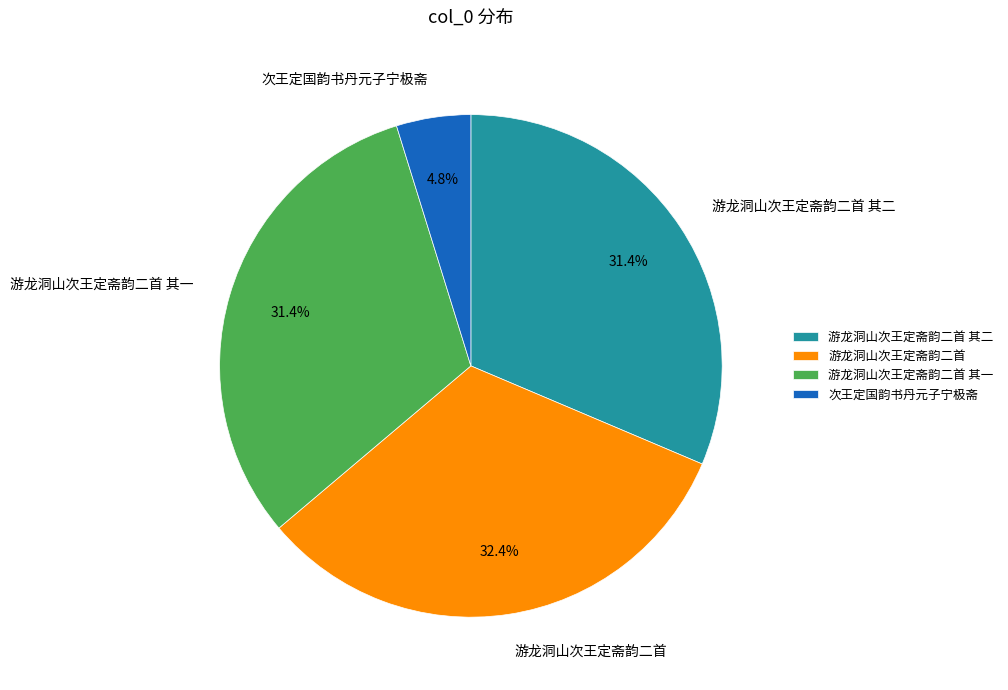

Count the number of slices in the pie.

4